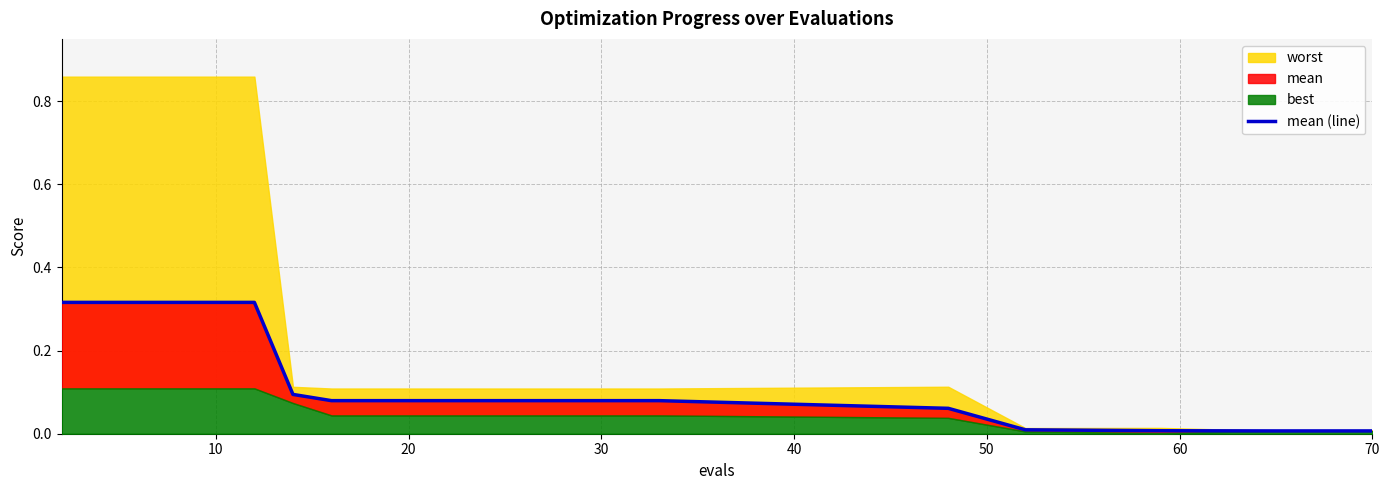

Is it true that the value at 16 is 0.0?

False